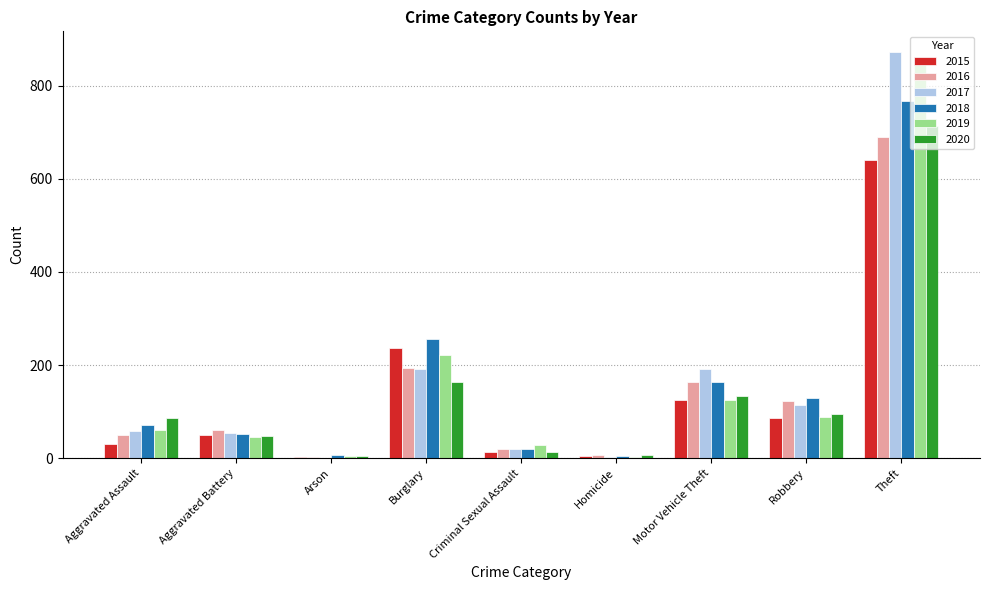

How many groups of bars are there?

9